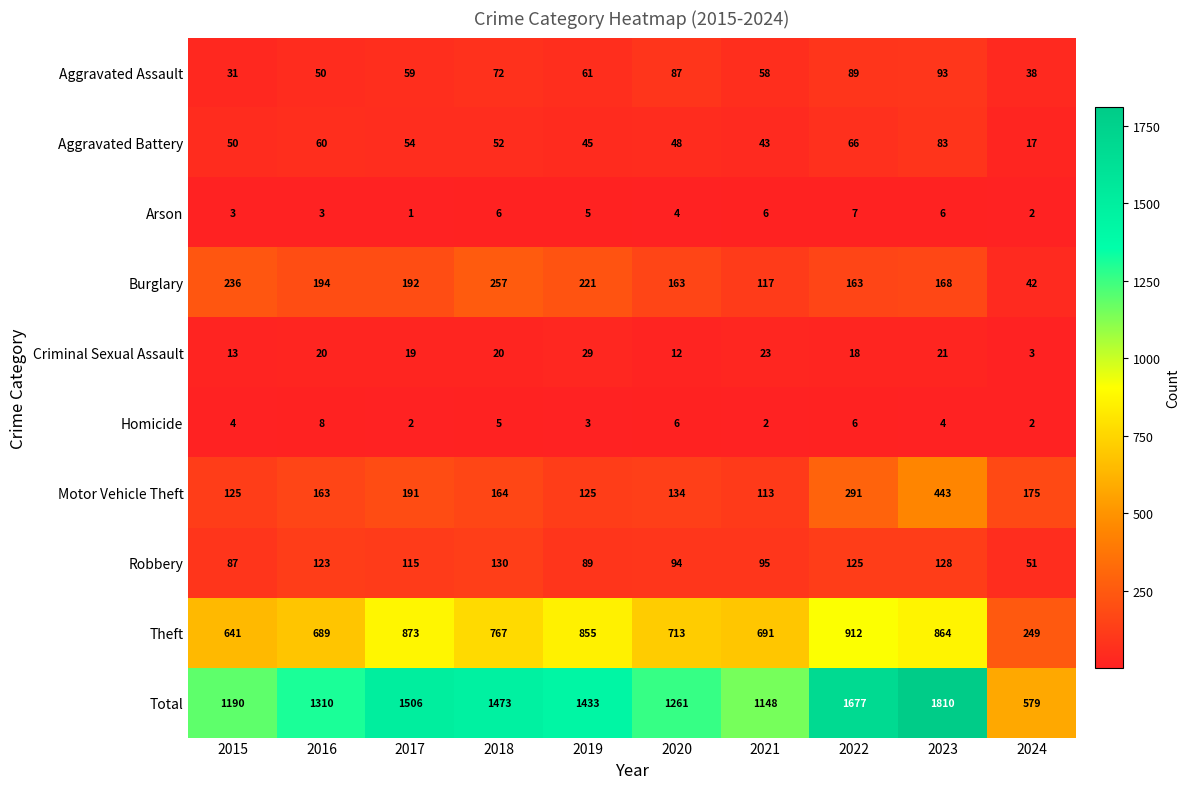

At which label does Motor Vehicle Theft reach its minimum?

2021